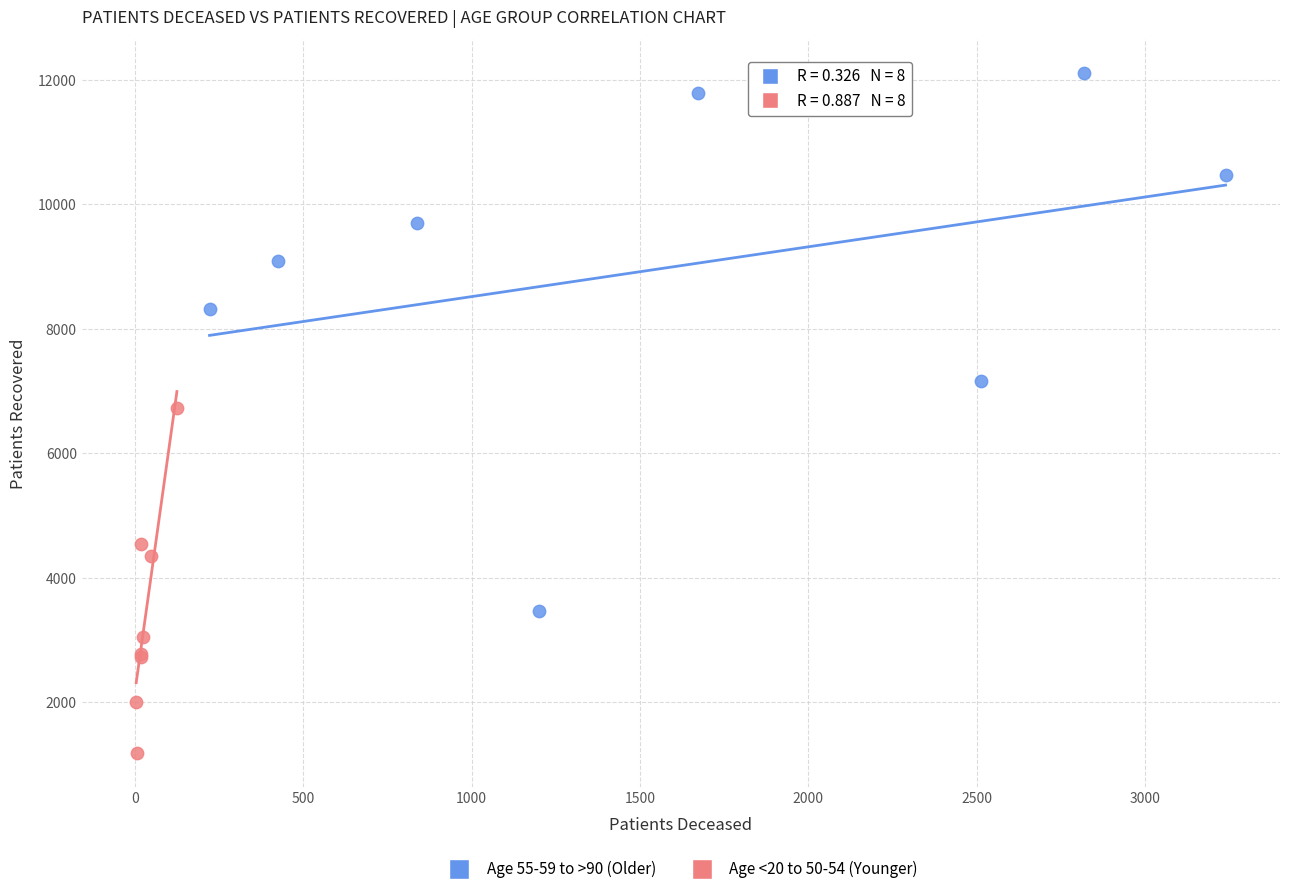

Which series contains the lowest Y value?

Age <20 to 50-54 (Younger)